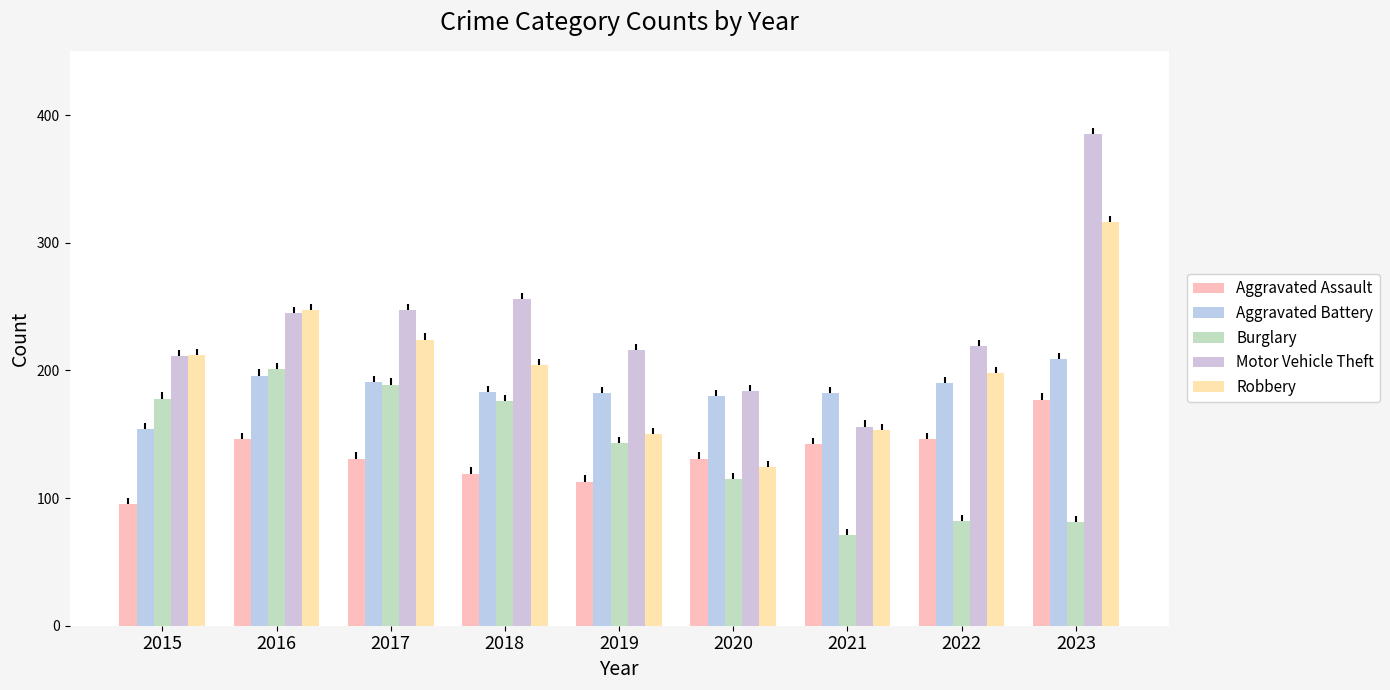

What is the spread (max minus min) of values at 2023?

304